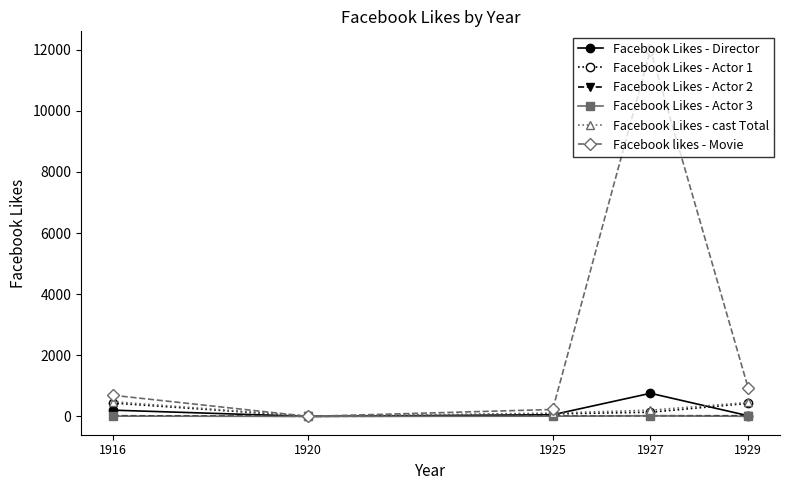

True or false: Facebook Likes - cast Total has more than 1 points higher than both neighbors.

False